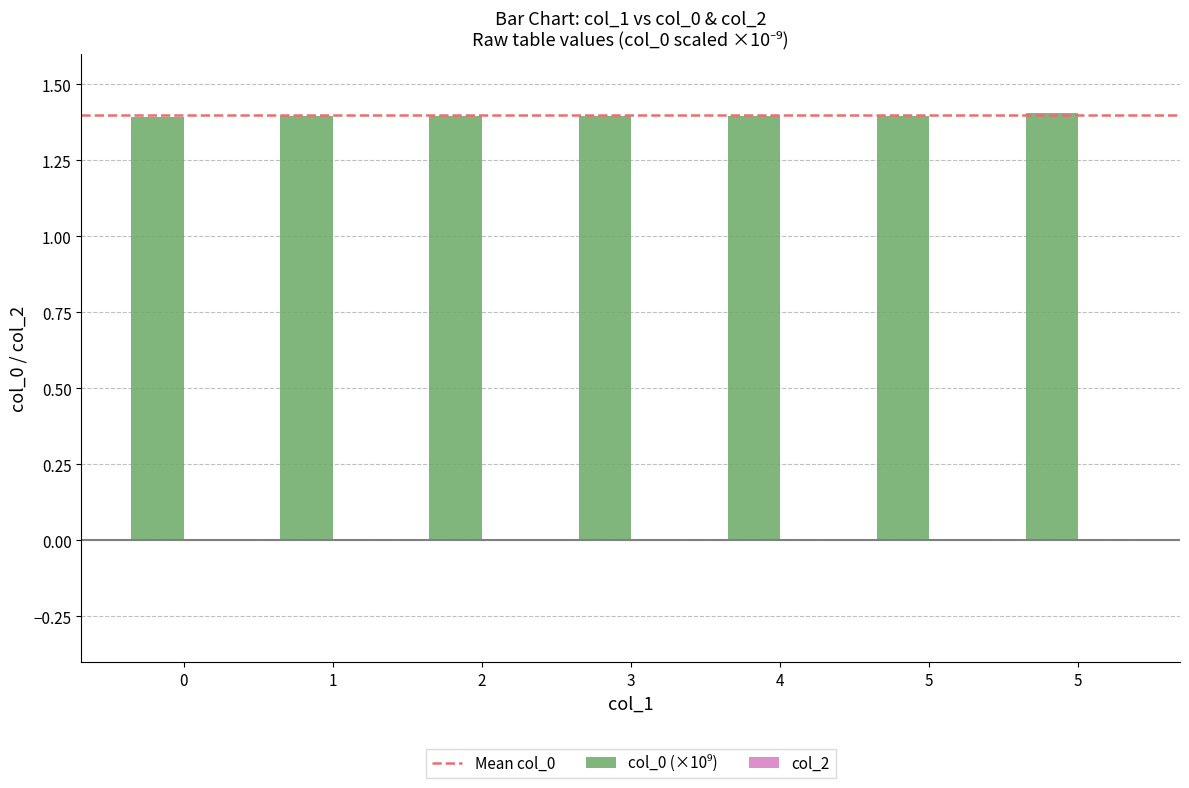

The value at 4 is 0.5. True or false?

False